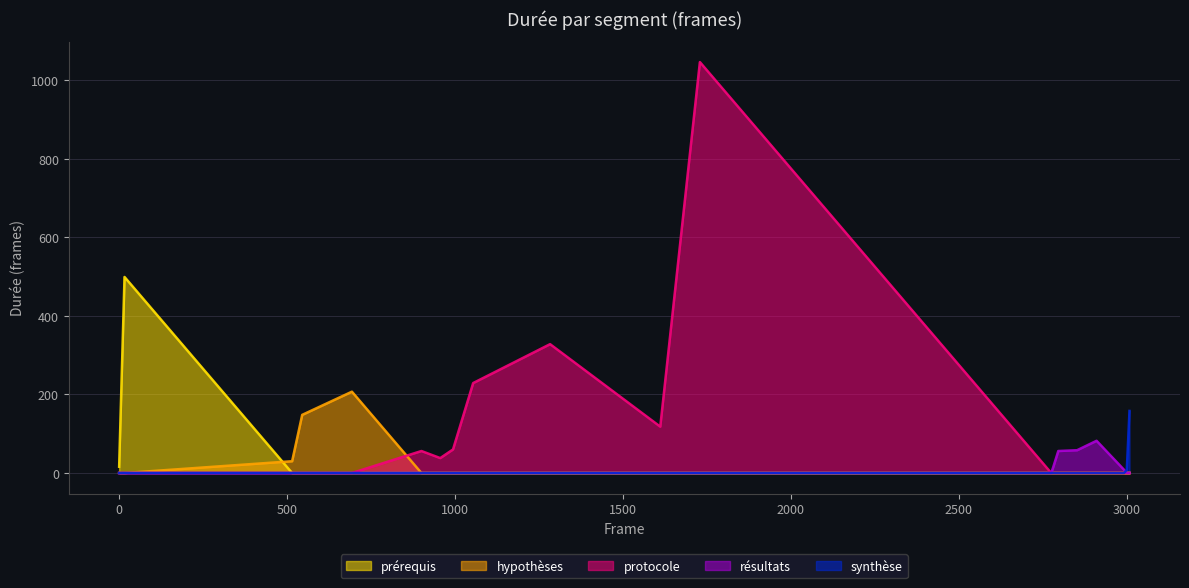

Which series has the largest total across all categories?

protocole